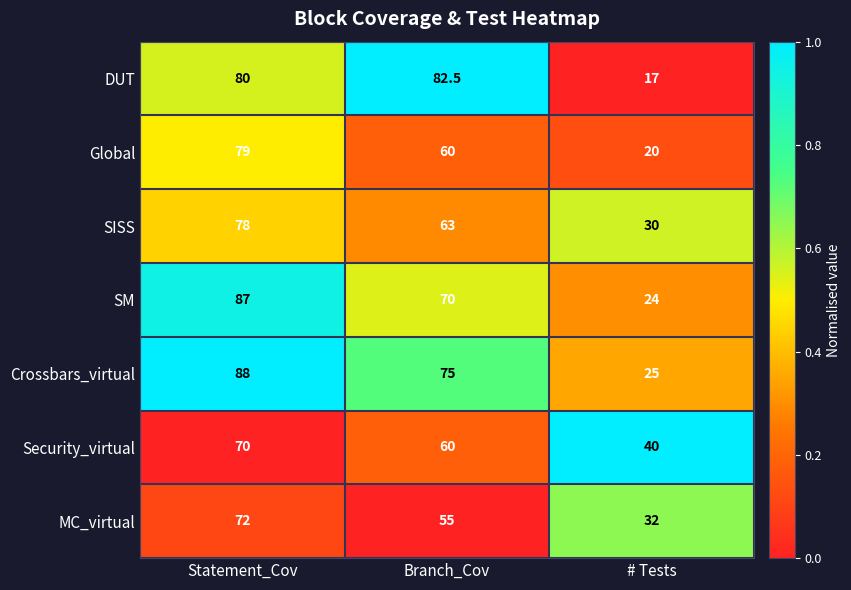

Reading left to right, what are all the values shown in this chart?

DUT: 80.0	82.5	17.0
Global: 79.0	60.0	20.0
SISS: 78.0	63.0	30.0
SM: 87.0	70.0	24.0
Crossbars_virtual: 88.0	75.0	25.0
Security_virtual: 70.0	60.0	40.0
MC_virtual: 72.0	55.0	32.0